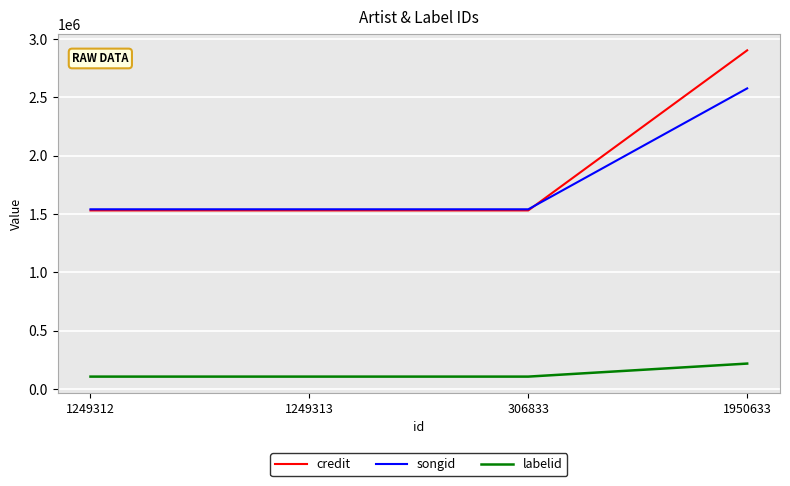

True or false: credit and labelid cross at least once.

False